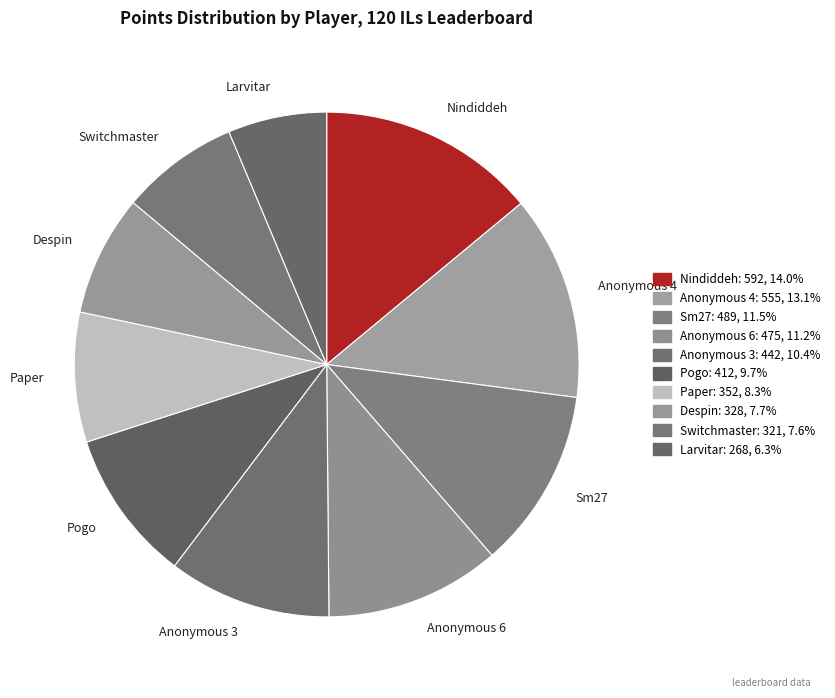

Is the sum of Anonymous 4 and Despin greater than half?

No